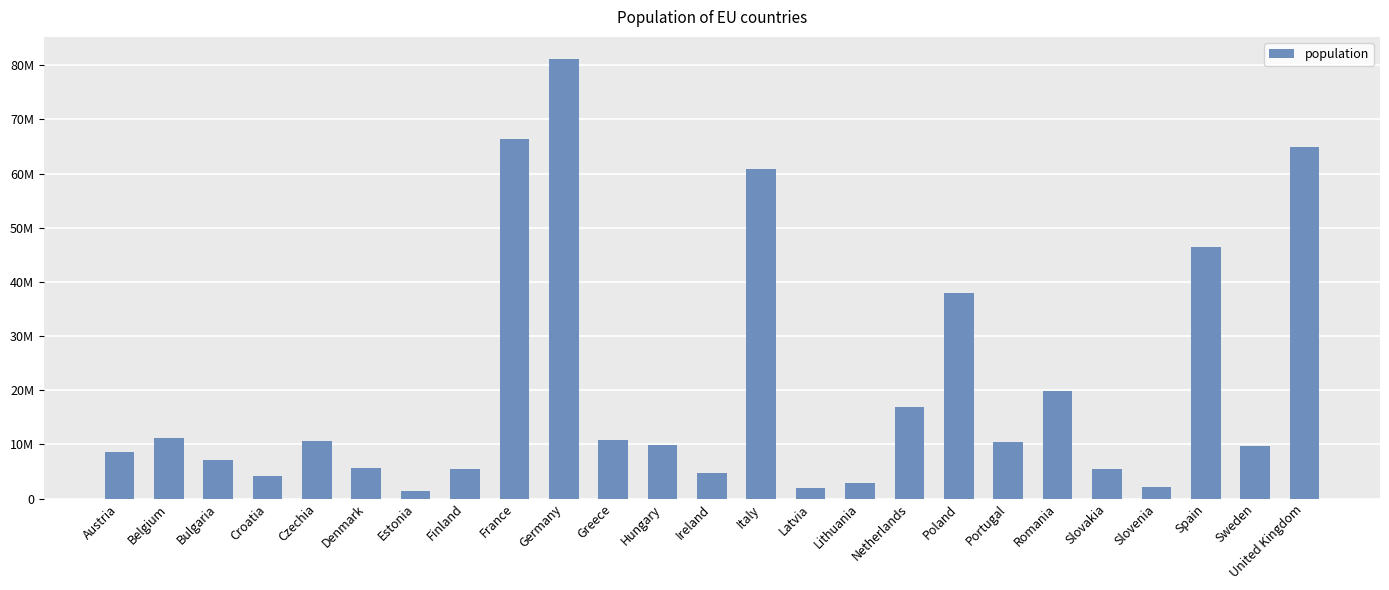

Rank the categories by value from highest to lowest.

Germany, France, United Kingdom, Italy, Spain, Poland, Romania, Netherlands, Belgium, Greece, Czechia, Portugal, Hungary, Sweden, Austria, Bulgaria, Denmark, Finland, Slovakia, Ireland, Croatia, Lithuania, Slovenia, Latvia, Estonia